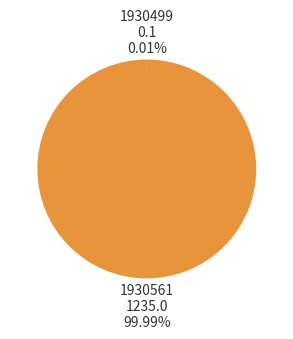

Which category has the biggest portion of the pie?

1930561